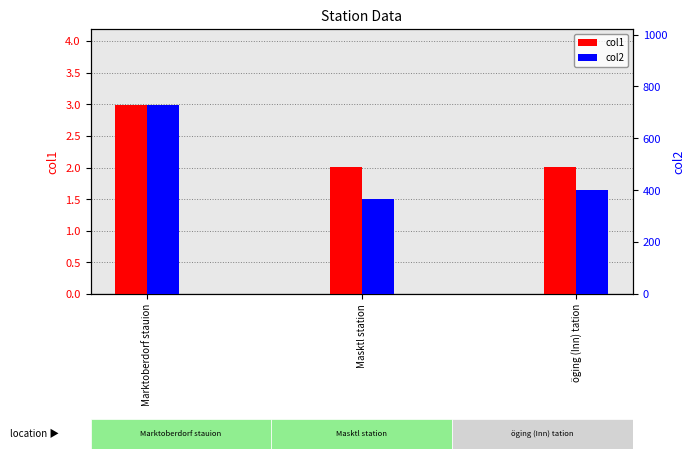

How many values in the col2 series exceed 401?

2